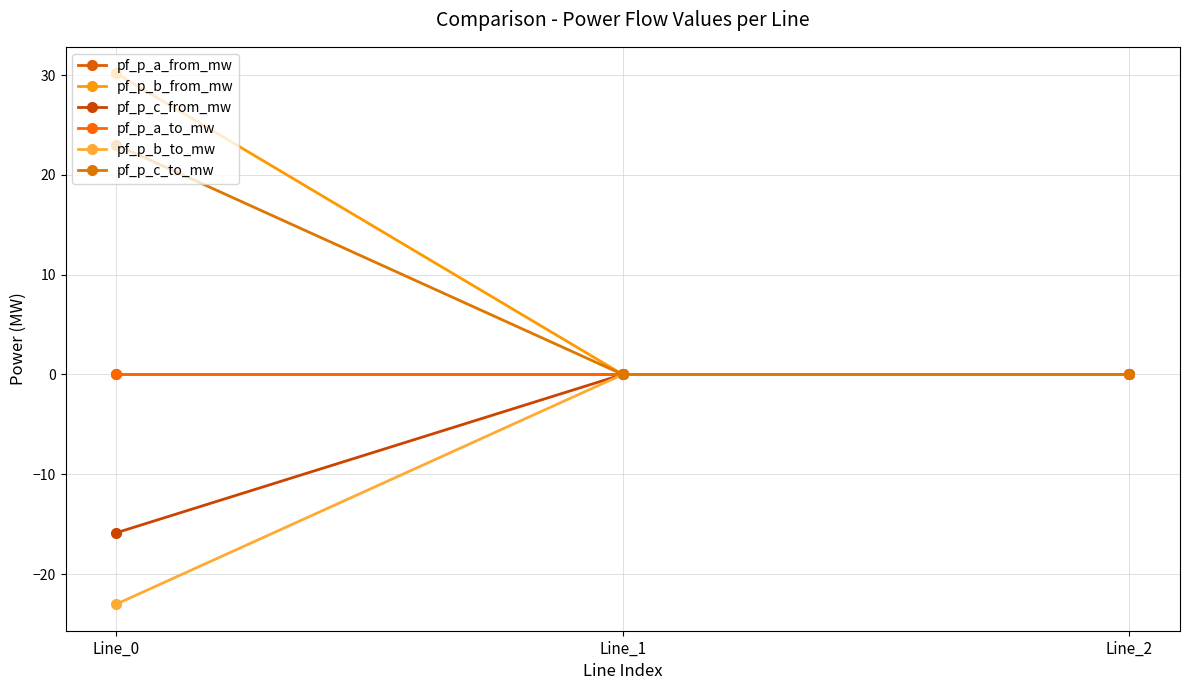

Is the value of pf_p_b_to_mw at Line_1 greater than the value of pf_p_c_from_mw at Line_0?

Yes